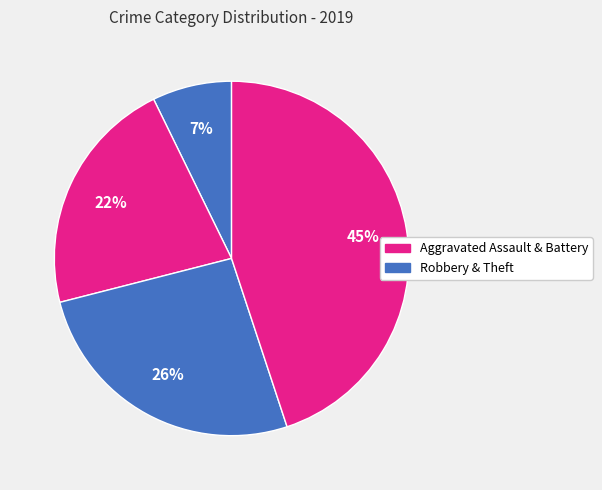

How many slices are in this pie chart?

4